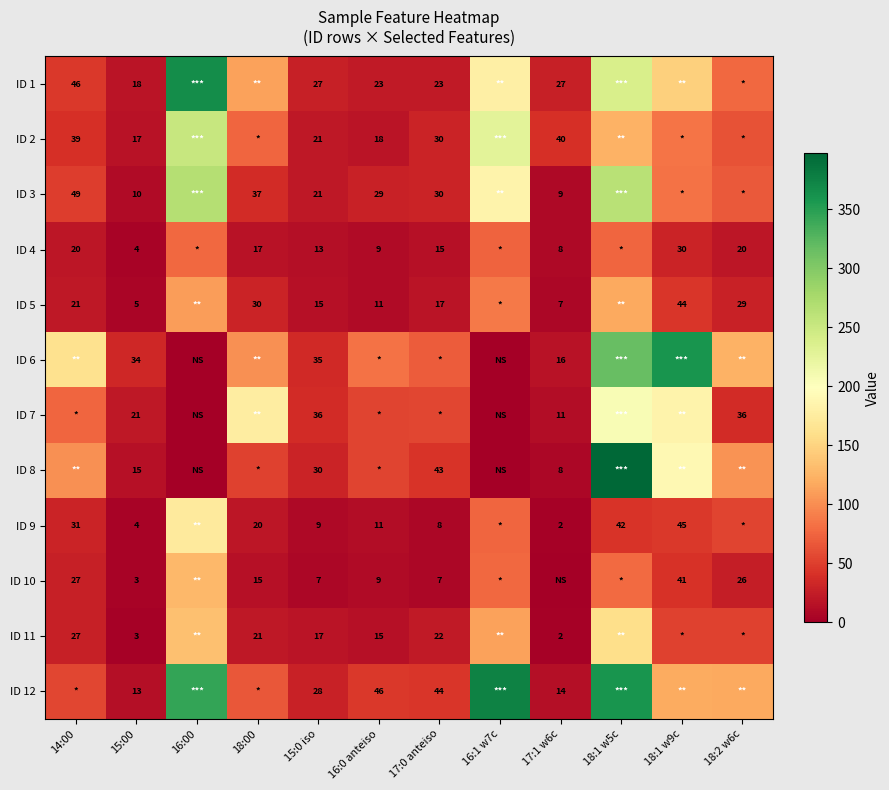

At how many categories does at least one series exceed 161?

6